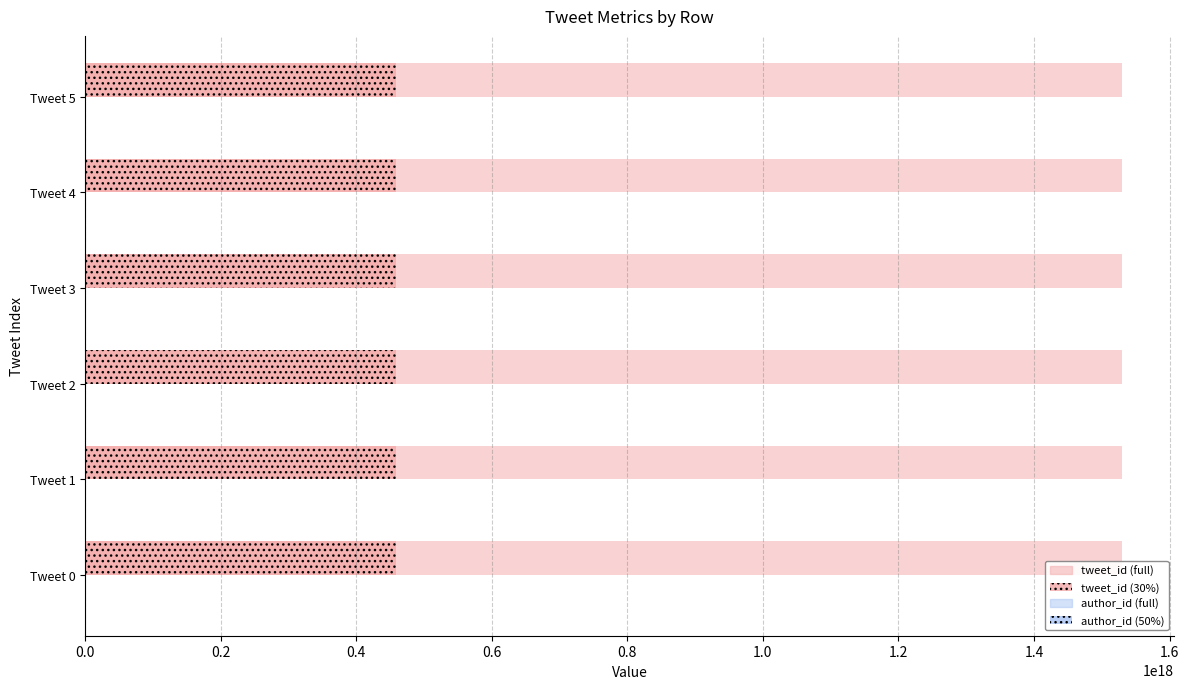

How many data points does each series have?

6